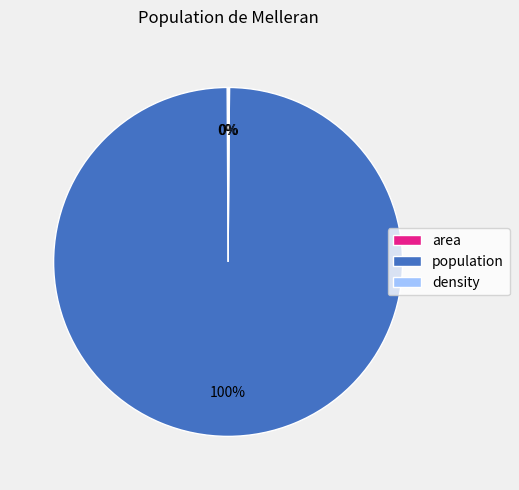

Is there any slice that represents more than half of the pie?

Yes